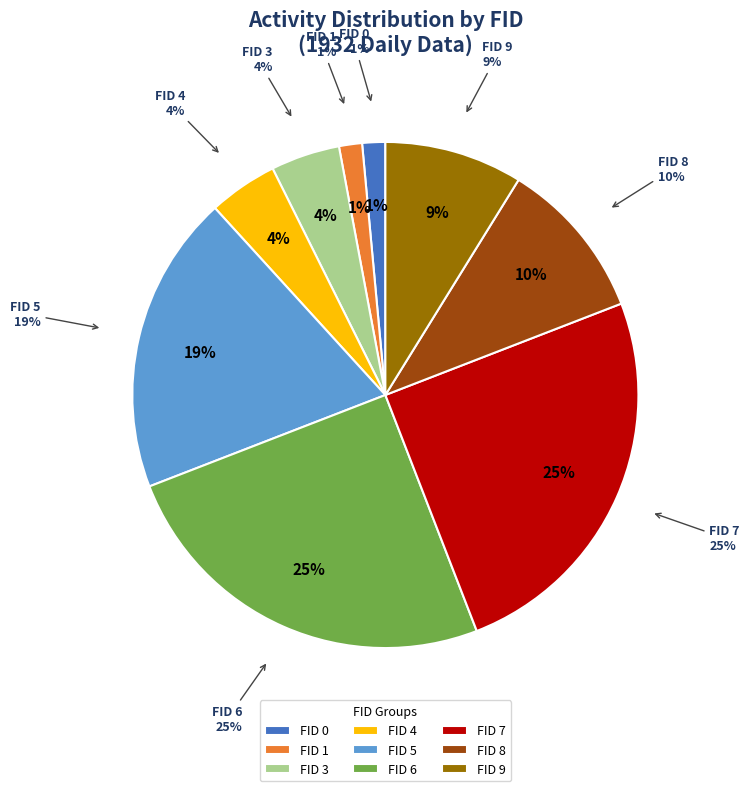

Which category has the smallest portion of the pie?

FID 0